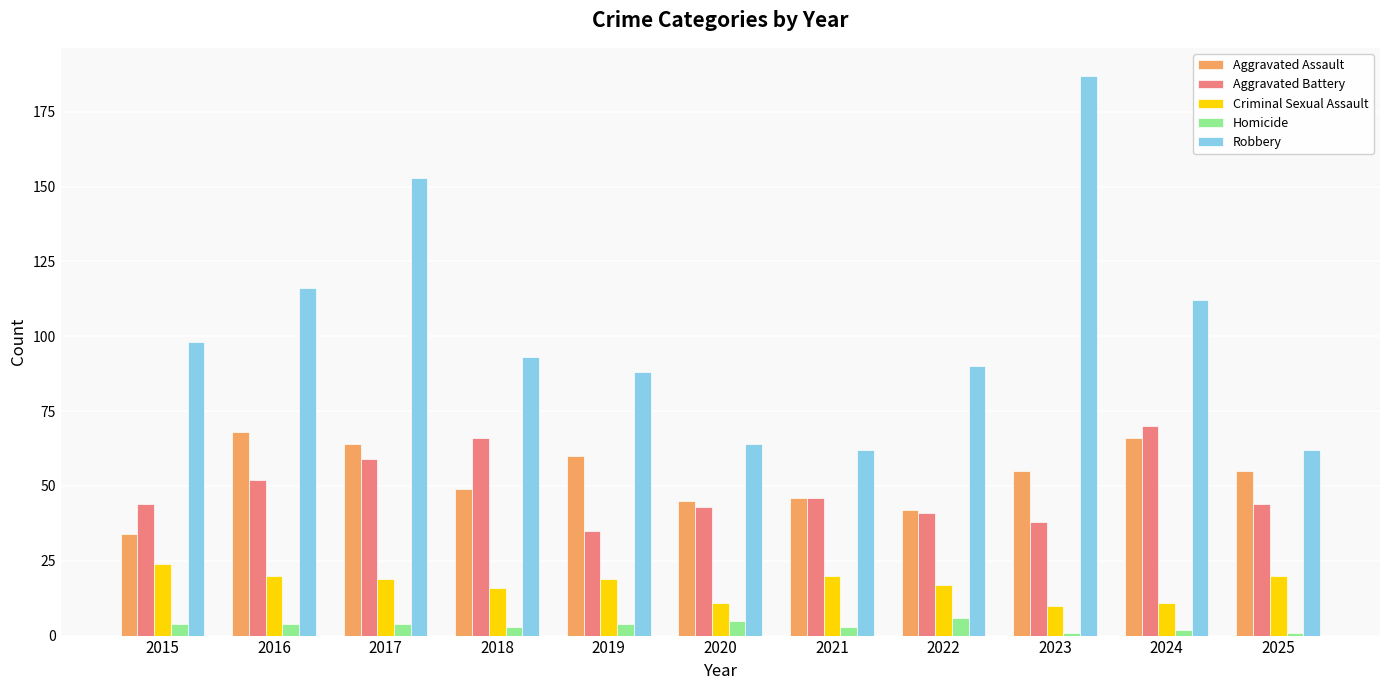

Reading left to right, what are all the values shown in this chart?

Aggravated Assault: 2015=34	2016=68	2017=64	2018=49	2019=60	2020=45	2021=46	2022=42	2023=55	2024=66	2025=55
Aggravated Battery: 2015=44	2016=52	2017=59	2018=66	2019=35	2020=43	2021=46	2022=41	2023=38	2024=70	2025=44
Criminal Sexual Assault: 2015=24	2016=20	2017=19	2018=16	2019=19	2020=11	2021=20	2022=17	2023=10	2024=11	2025=20
Homicide: 2015=4	2016=4	2017=4	2018=3	2019=4	2020=5	2021=3	2022=6	2023=1	2024=2	2025=1
Robbery: 2015=98	2016=116	2017=153	2018=93	2019=88	2020=64	2021=62	2022=90	2023=187	2024=112	2025=62